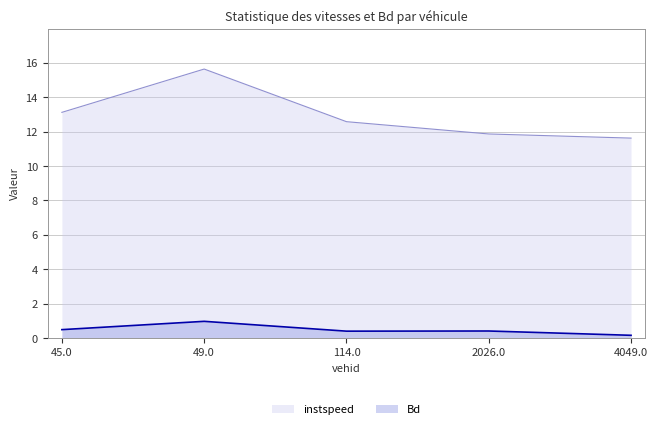

What is the difference between the highest and lowest values at 49.0?

14.7